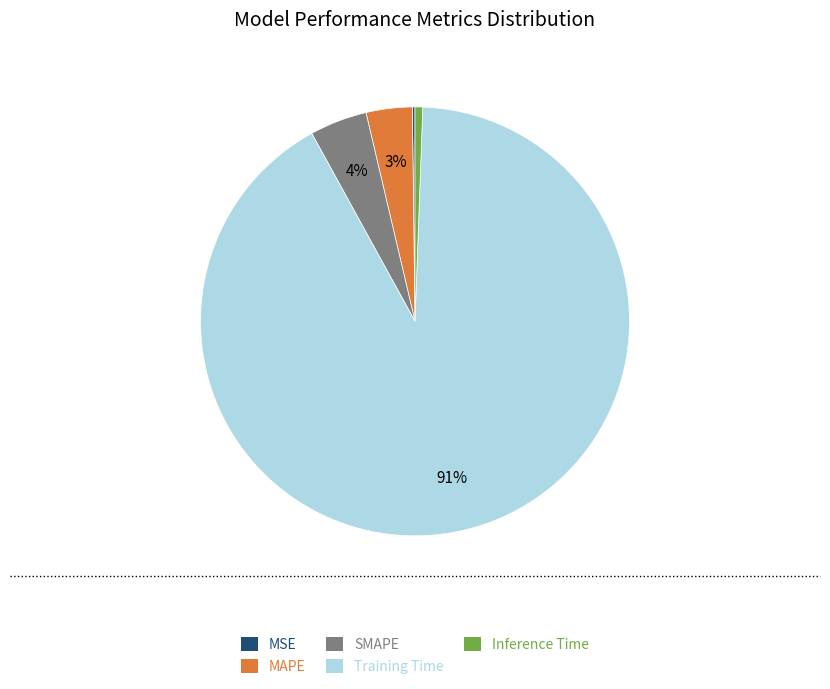

Does any single category account for the majority?

Yes